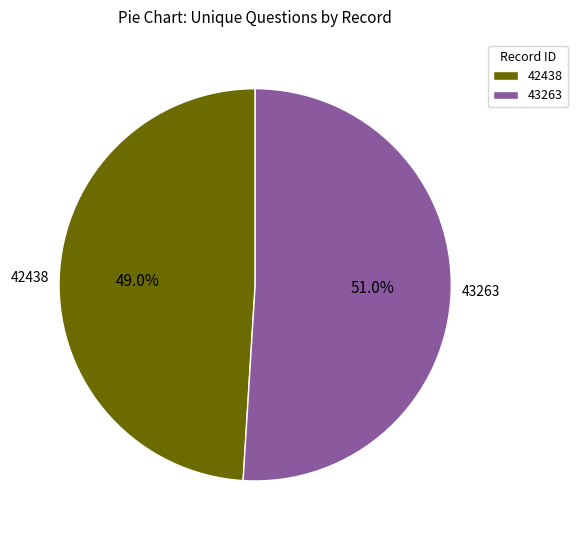

Combined, what portion of the pie is 42438 and 43263?

100.0%